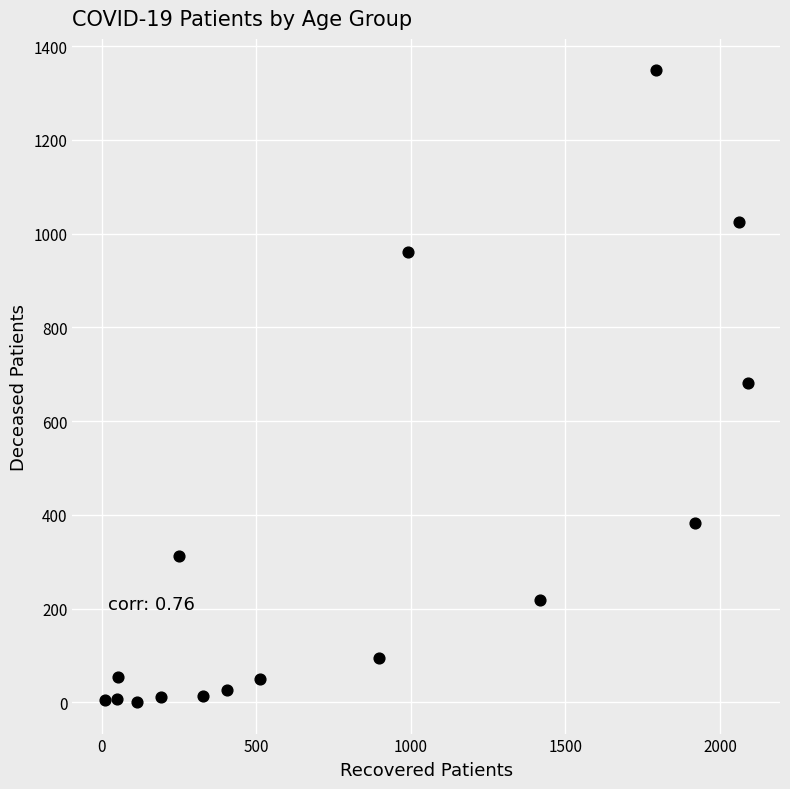

What is the range of Y values (max minus min)?

1347